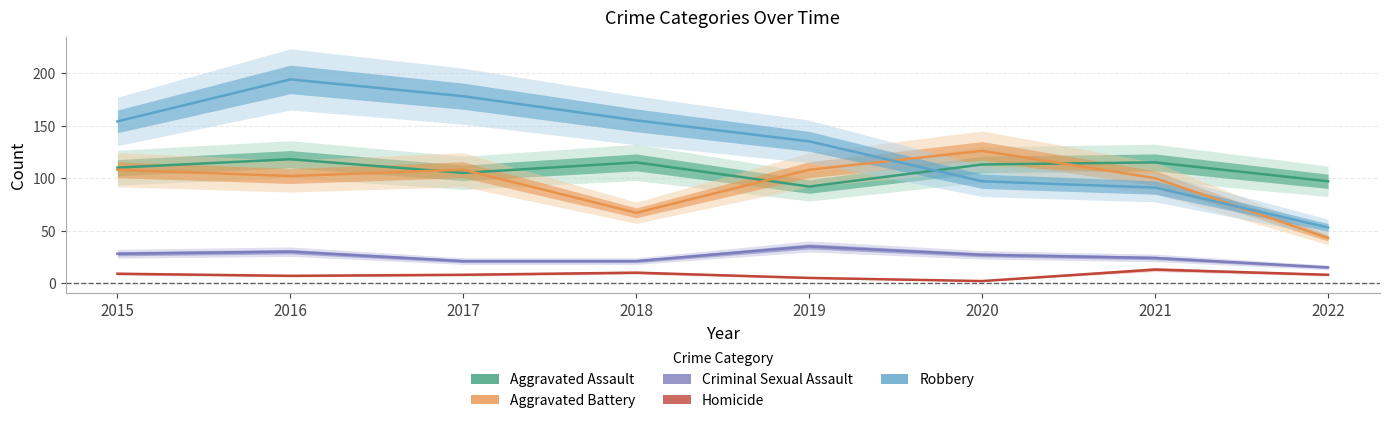

The Robbery series shows 344 at 2016. True or false?

False